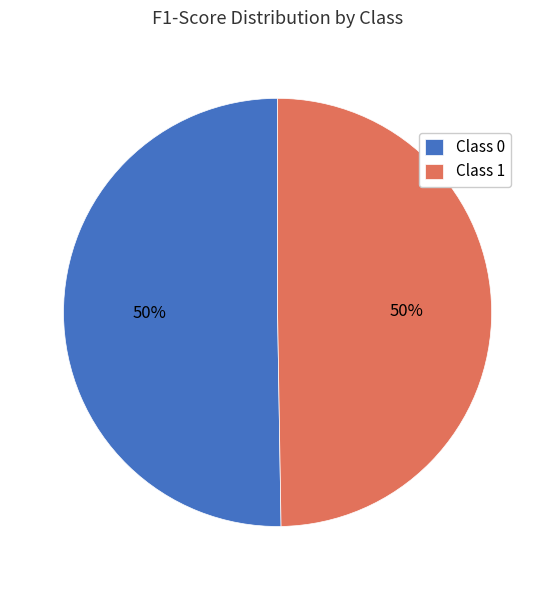

Is the sum of Class 0 and Class 1 greater than half?

Yes